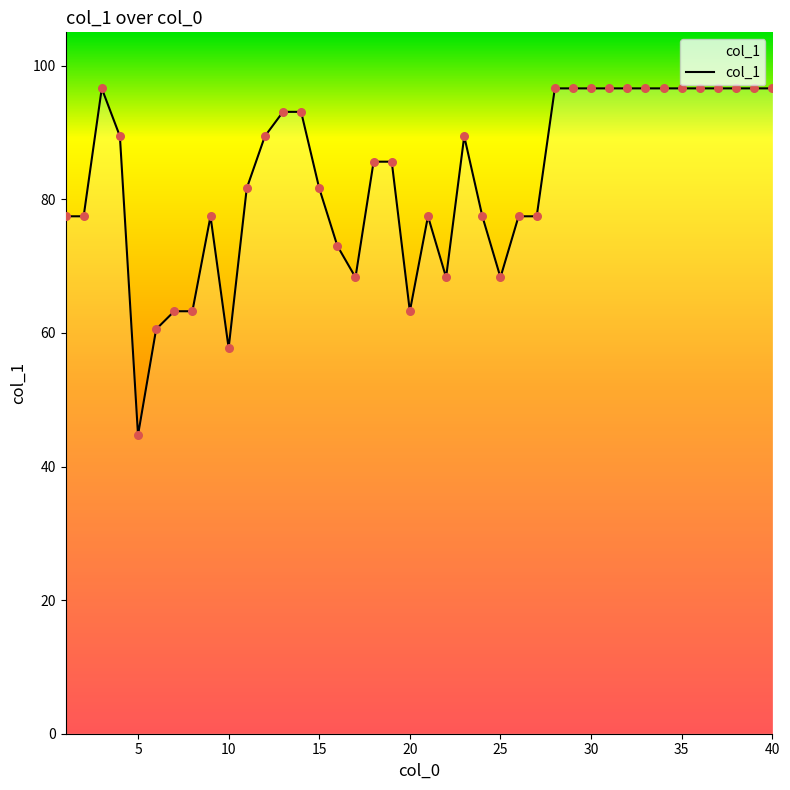

What is the maximum value shown in the chart?

96.6